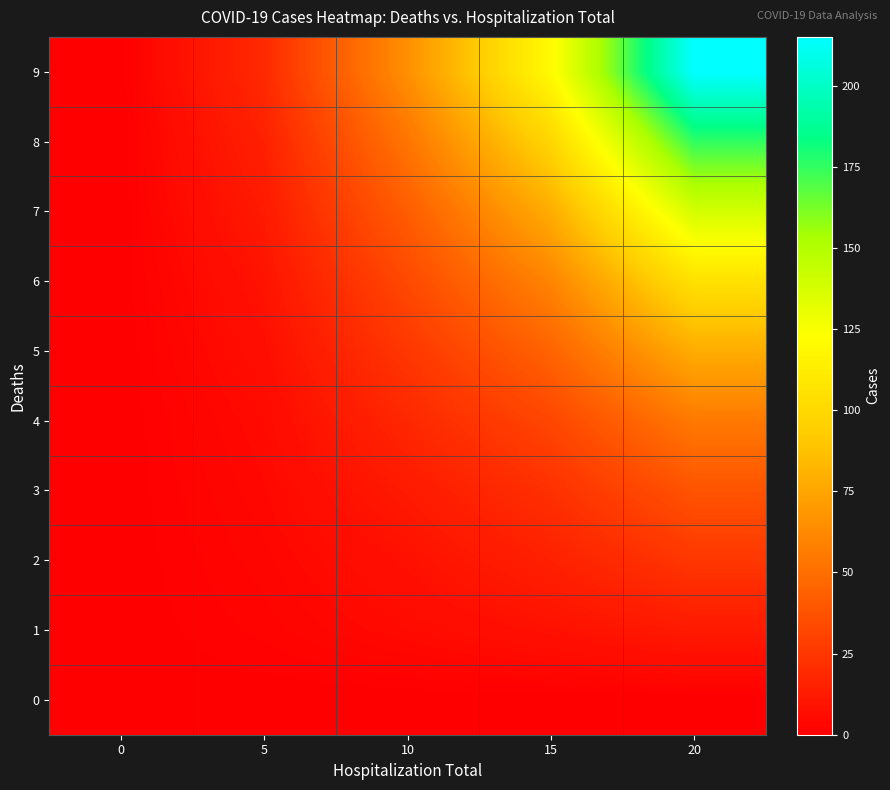

Reading right to left, extract all data points from this chart.

0: 20=0	15=0	10=0	5=0	0=0
1: 20=12	15=8	10=5	5=2	0=0
2: 20=25	15=15	10=8	5=3	0=0
3: 20=38	15=22	10=12	5=4	0=0
4: 20=55	15=32	10=18	5=5	0=0
5: 20=78	15=45	10=25	5=7	0=0
6: 20=105	15=60	10=33	5=9	0=0
7: 20=138	15=78	10=42	5=12	0=0
8: 20=175	15=98	10=53	5=15	0=0
9: 20=215	15=120	10=65	5=19	0=0